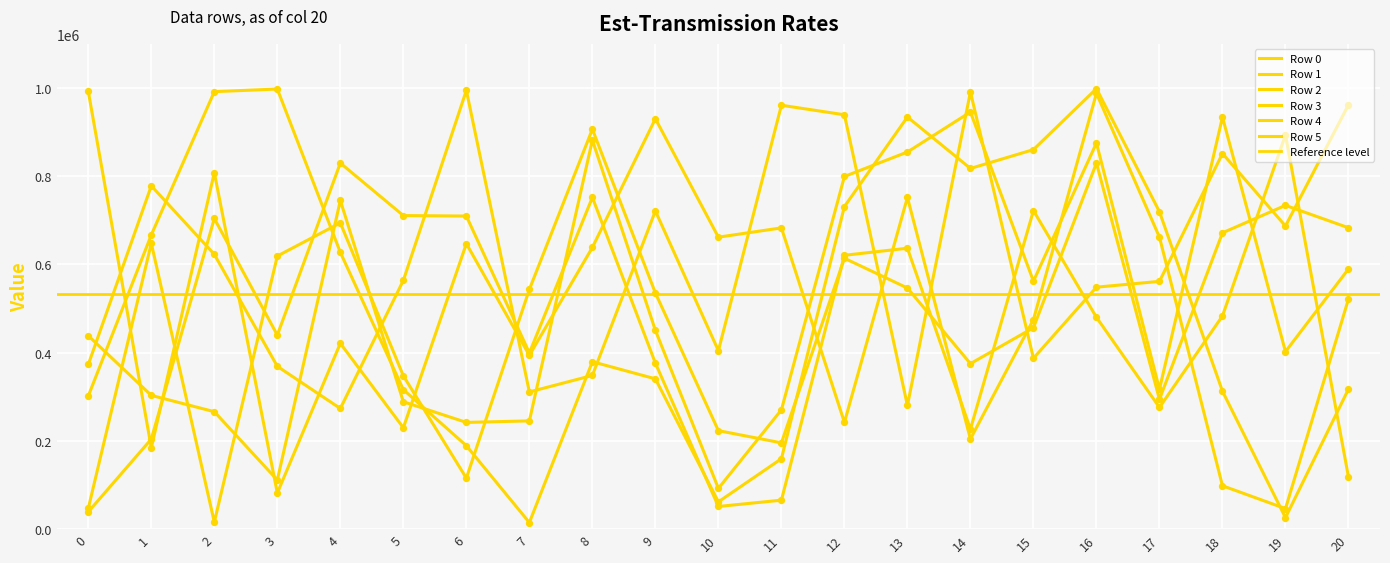

At how many categories does at least one series exceed 344487?

21